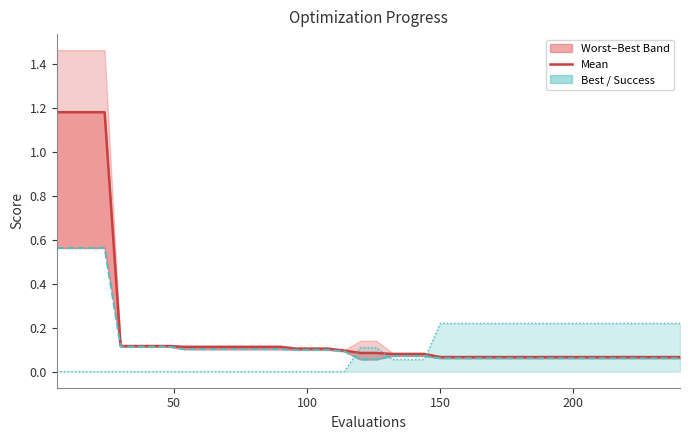

True or false: mean and best cross at least once.

False